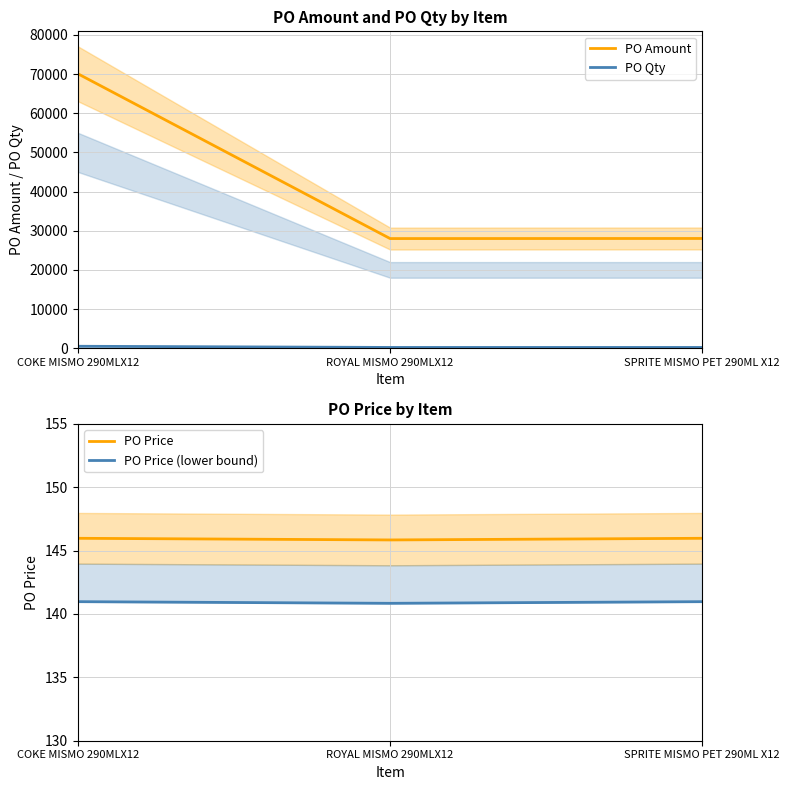

At SPRITE MISMO PET 290ML X12, list the series in order from smallest to largest.

PO Price (lower bound), PO Price, PO Qty, PO Amount